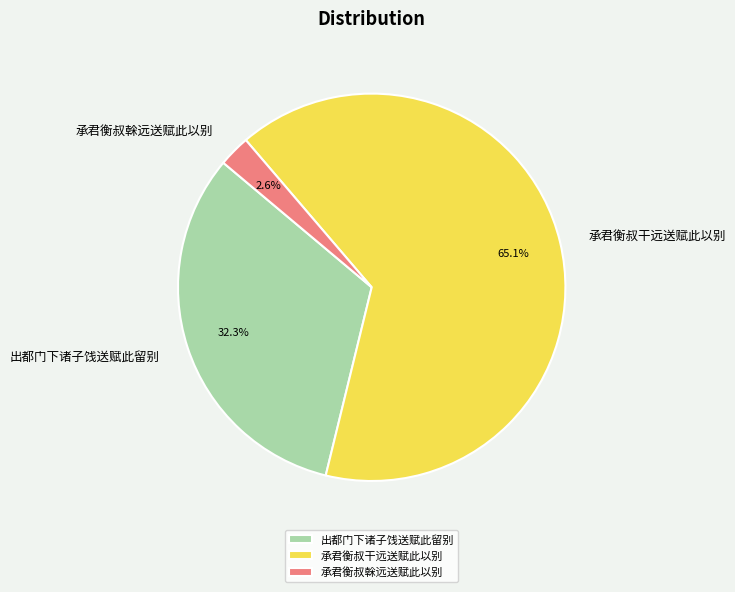

Between 承君衡叔干远送赋此以别 and 出都门下诸子饯送赋此留别, which is larger?

承君衡叔干远送赋此以别